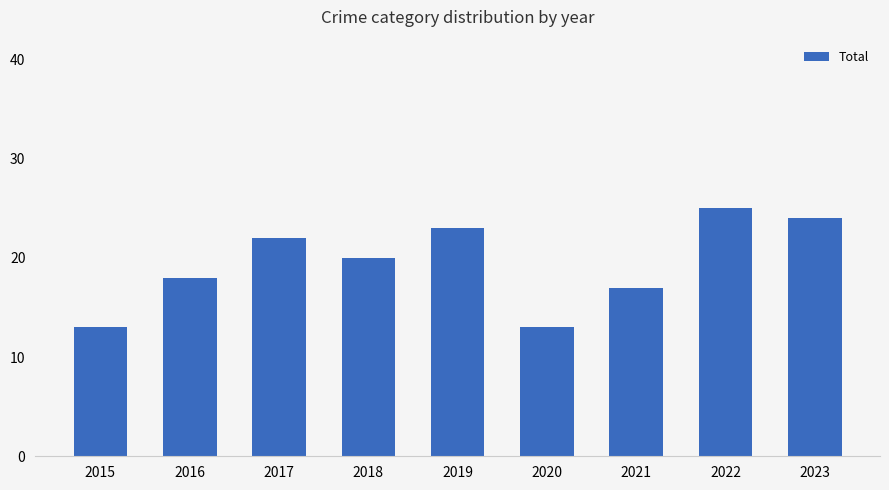

What is the value of the 8th bar from the left?

25